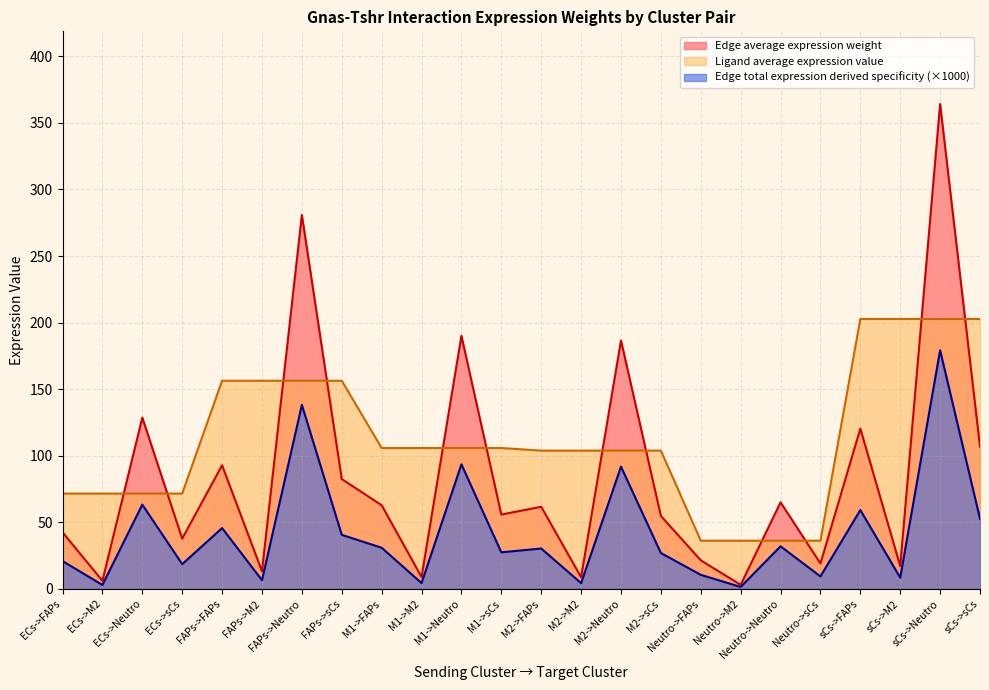

Is the value of Edge average expression weight at M1->M2 greater than the value of Edge total expression derived specificity at Neutro->Neutro?

No